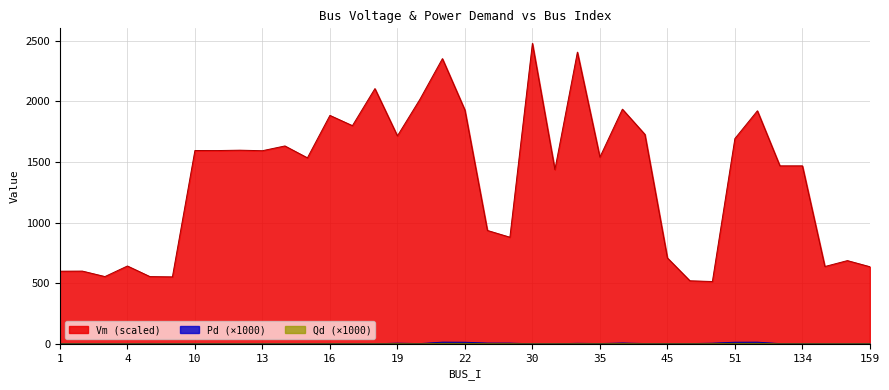

At 47, list the series in order from smallest to largest.

Qd, Pd, Vm